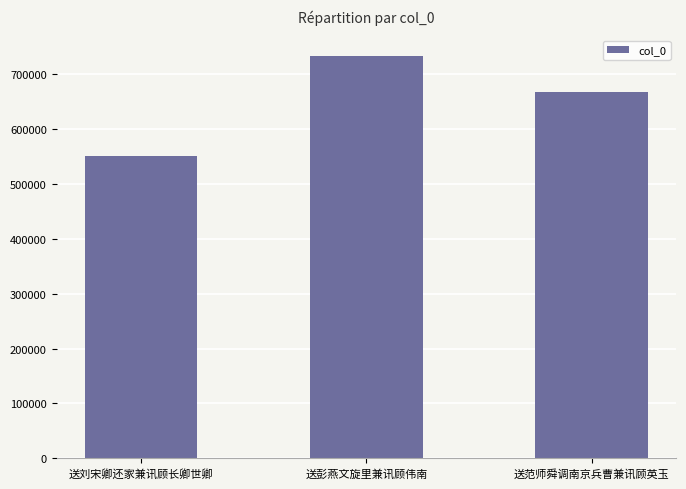

What is the label of the 1st bar from the right?

送范师舜调南京兵曹兼讯顾英玉